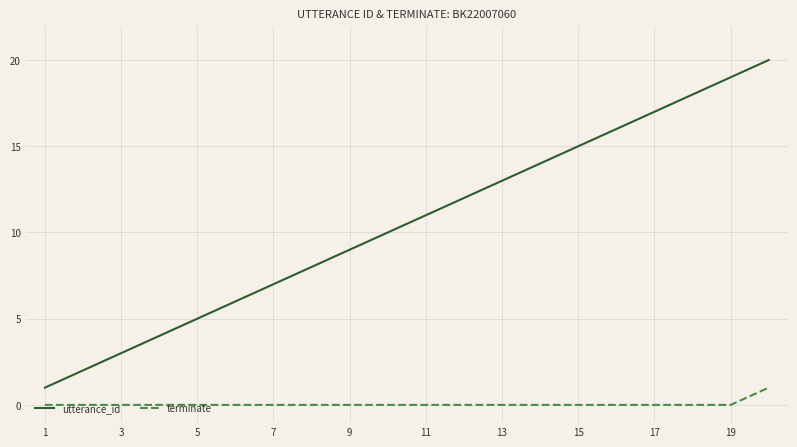

True or false: utterance_id and terminate intersect in this chart.

False